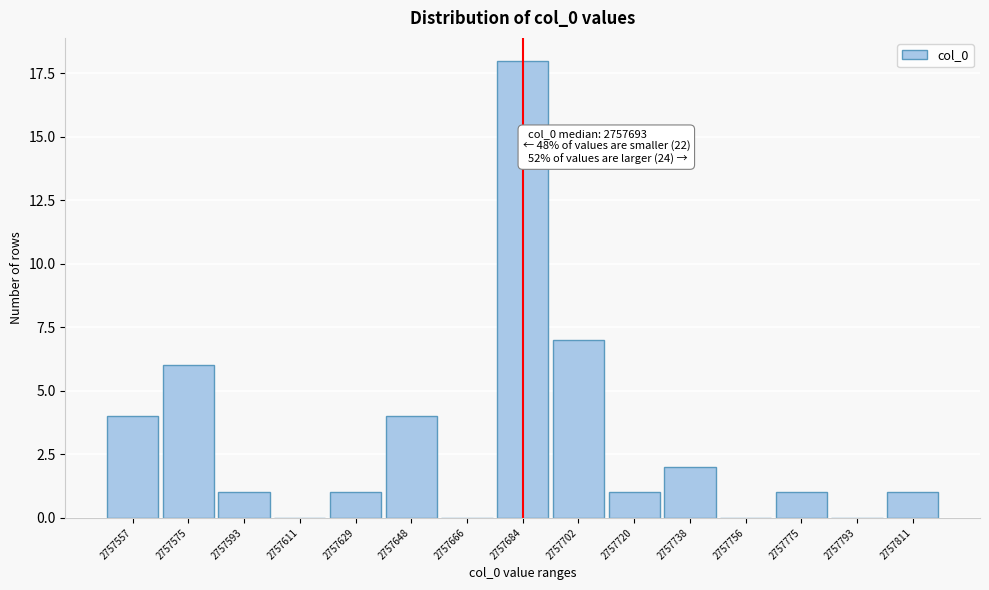

Reading left to right, list all the values displayed in this chart.

2757557=4	2757575=6	2757593=1	2757611=0	2757629=1	2757648=4	2757666=0	2757684=18	2757702=7	2757720=1	2757738=2	2757756=0	2757775=1	2757793=0	2757811=1